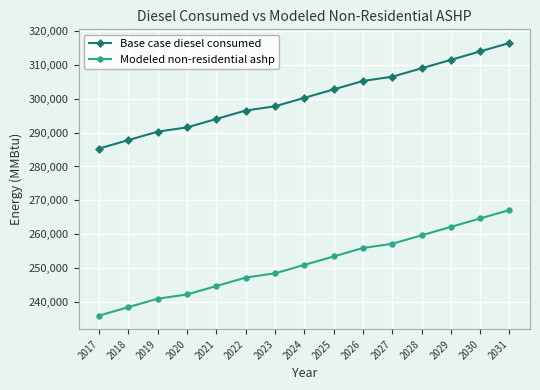

At which category is the sum across all series the highest?

2031